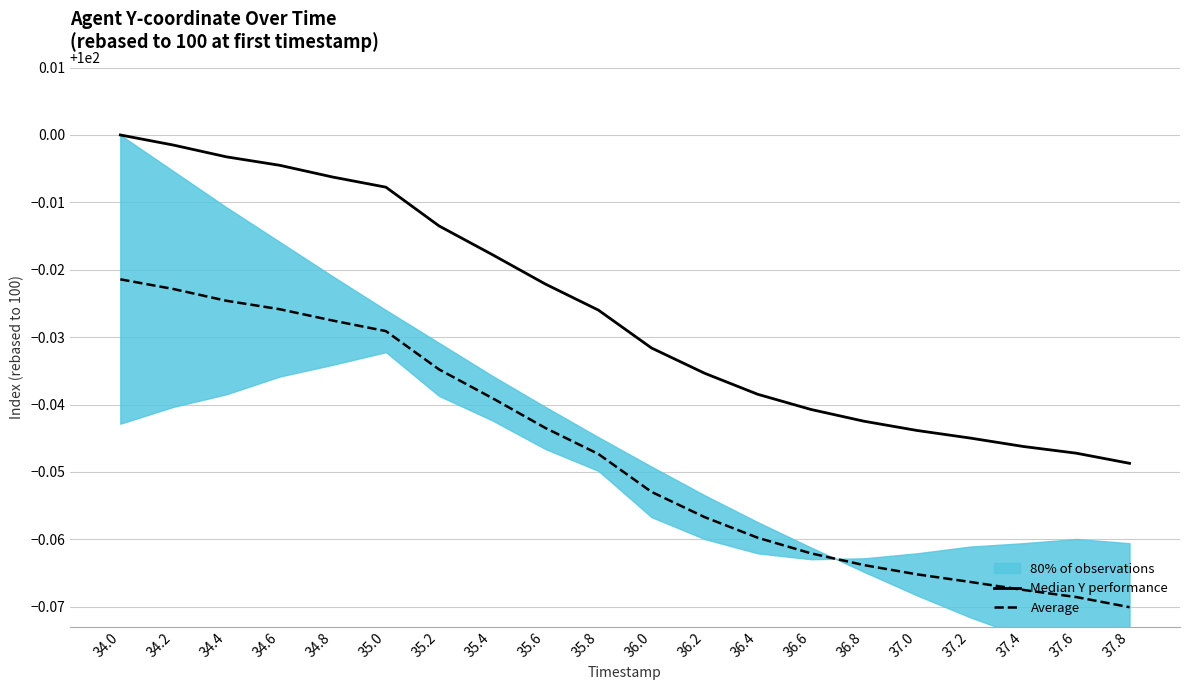

What is the label of the 20th point from the right?

34.0